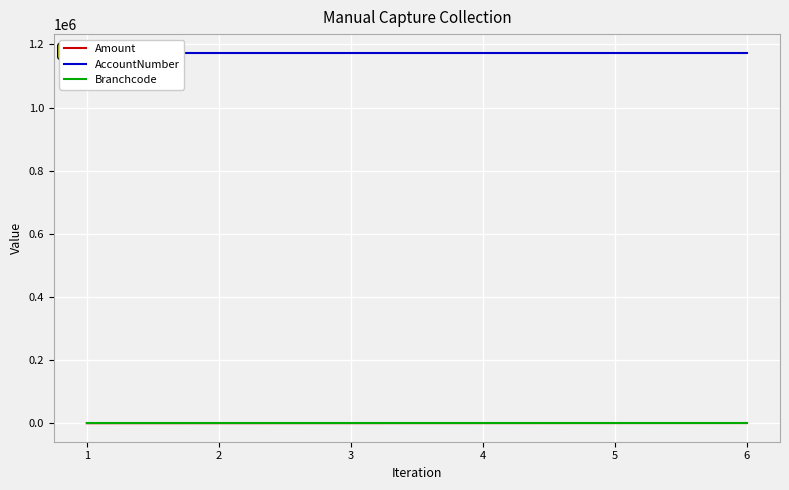

True or false: Branchcode and AccountNumber intersect in this chart.

False